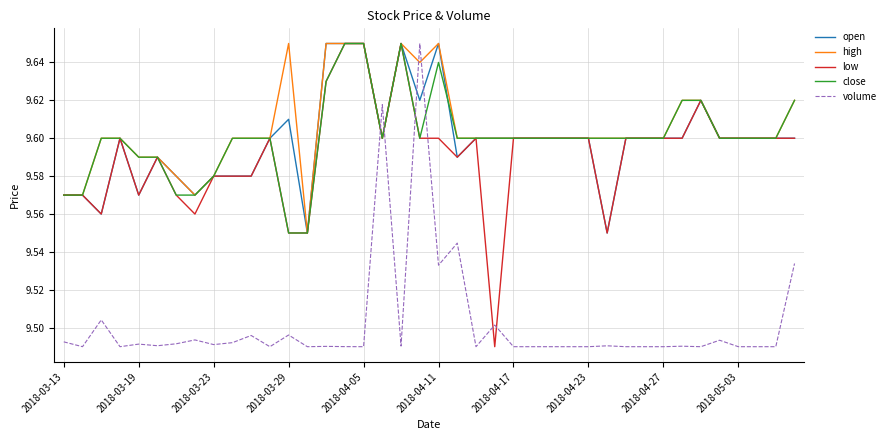

True or false: volume and close cross at least once.

True